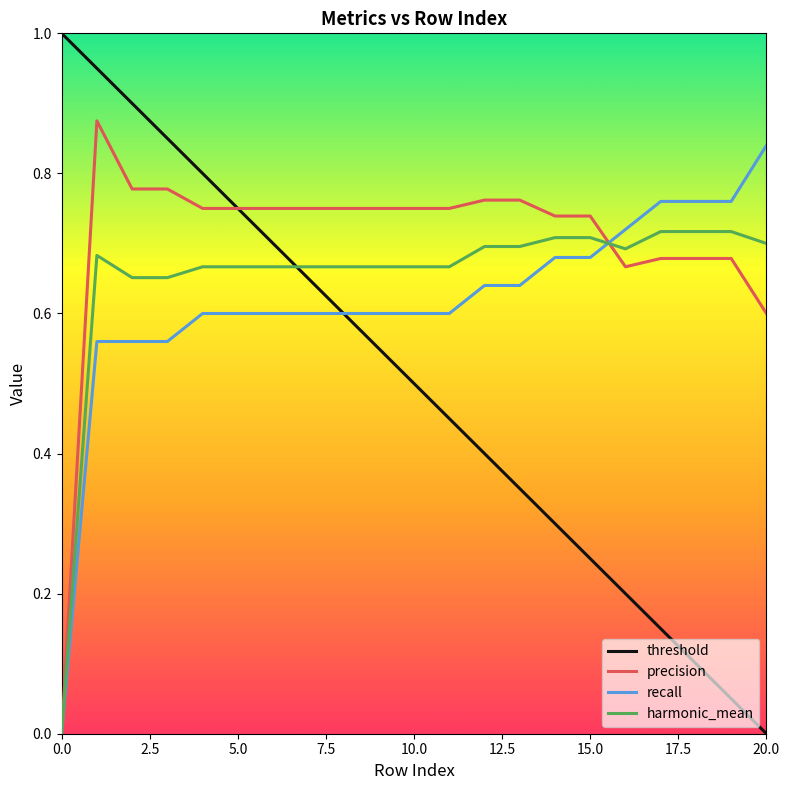

How many lines are shown in the chart?

4